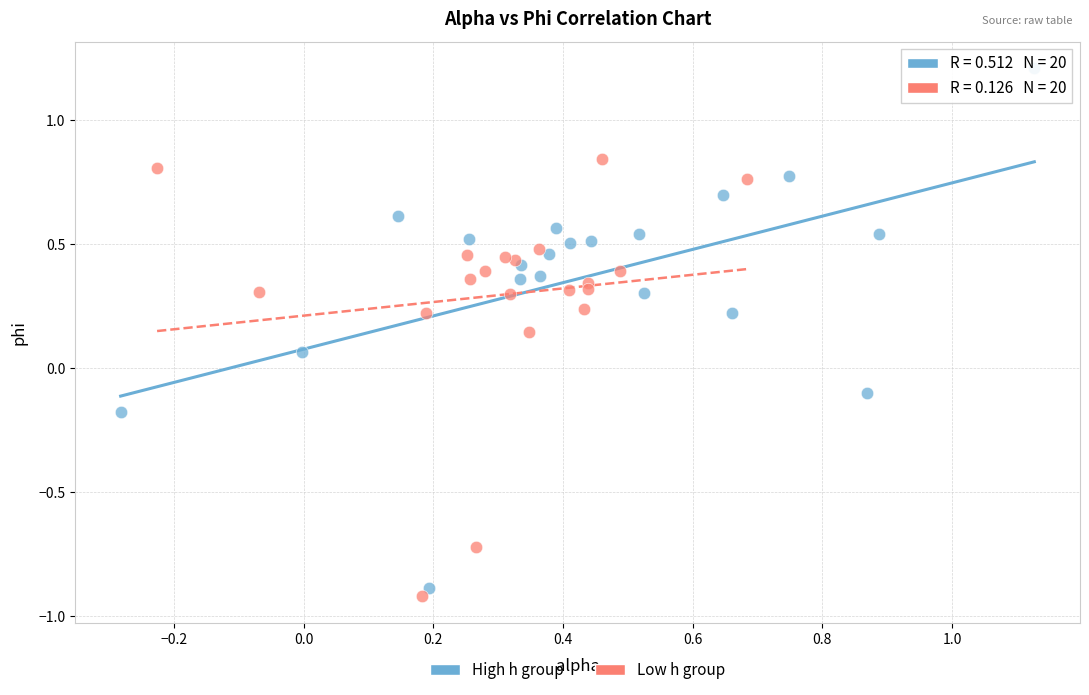

Which series reaches the maximum Y coordinate?

High h group